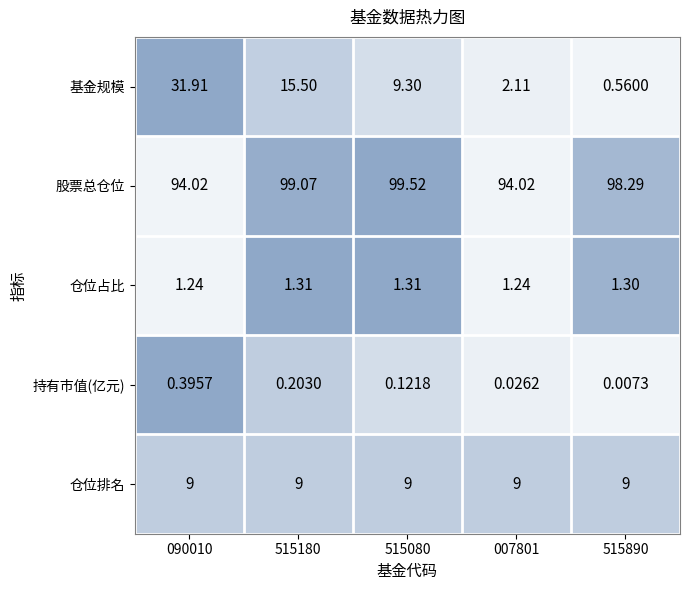

List the series in order of their peak value, lowest first.

持有市值(亿元), 仓位占比, 仓位排名, 基金规模, 股票总仓位